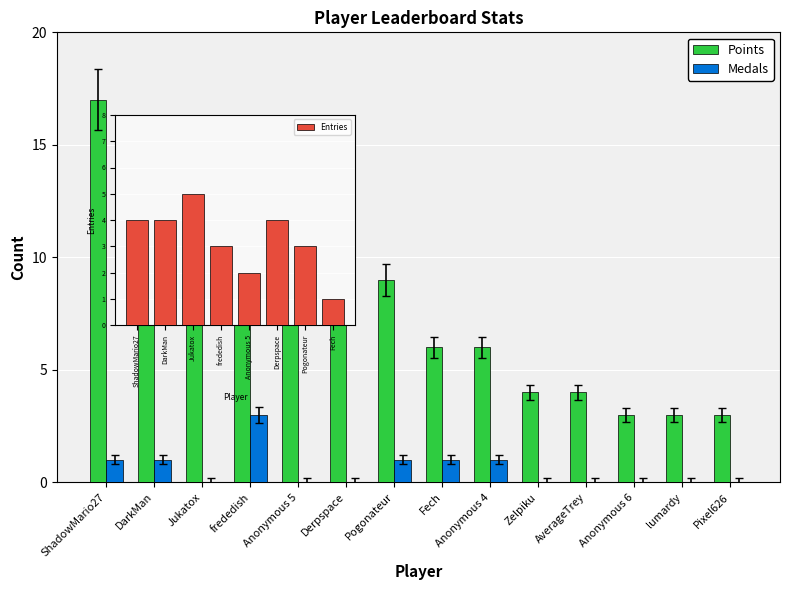

What position from the left is Anonymous 5?

5